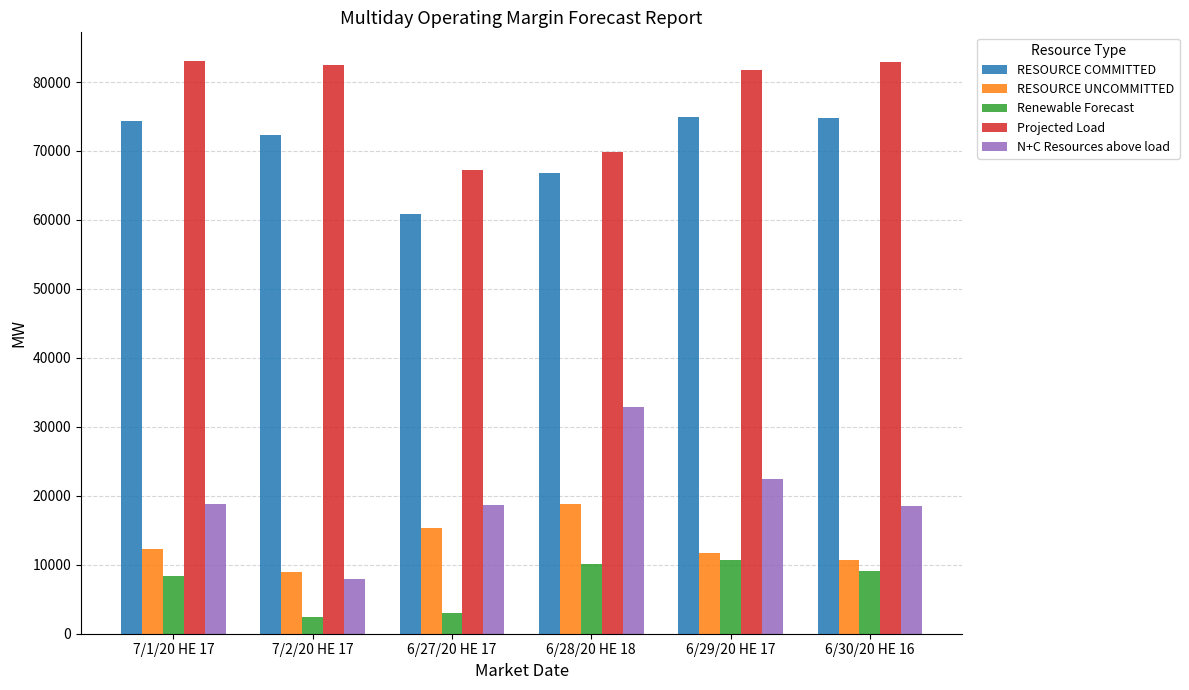

What is the label of the 6th bar from the left?

6/30/20 HE 16